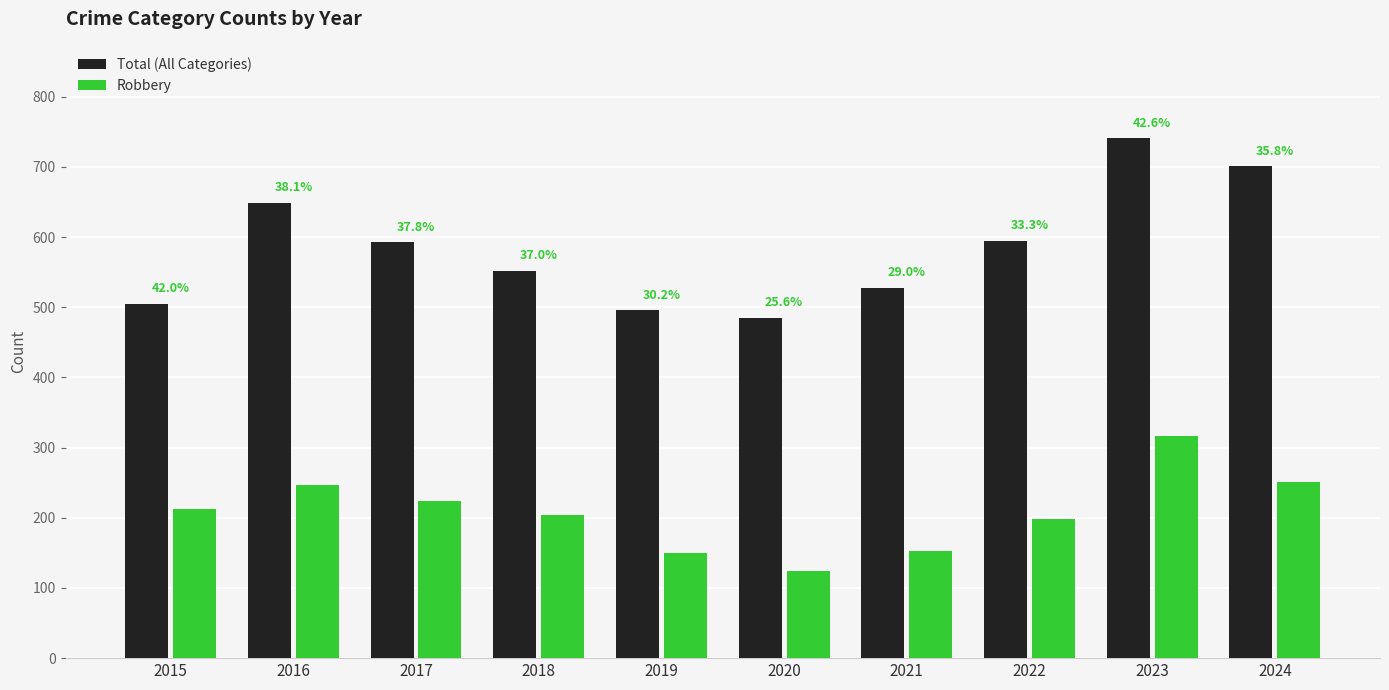

Which category has the lowest value in the Robbery series?

2020